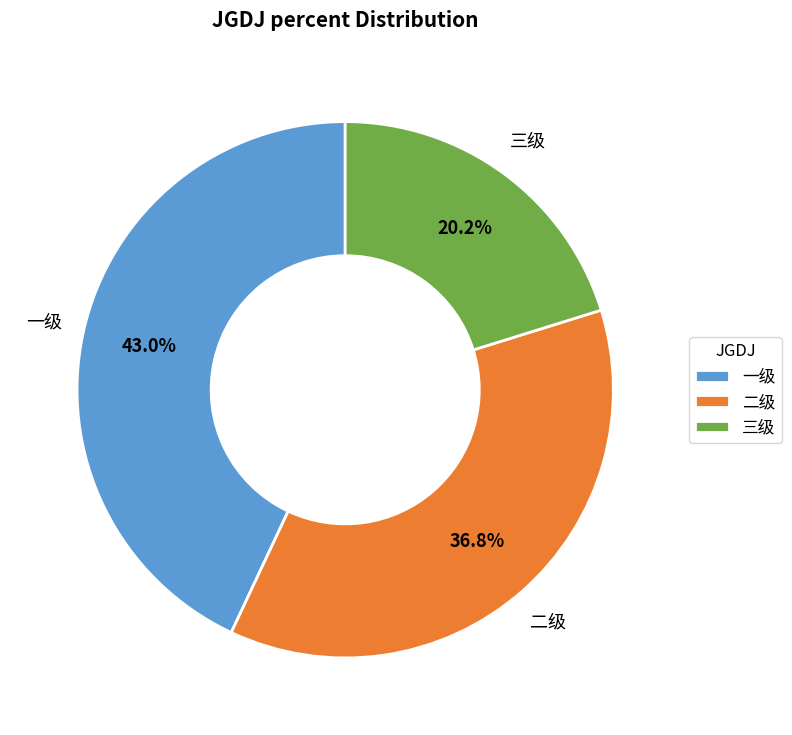

To the nearest percent, what percentage of the pie is 二级?

37%